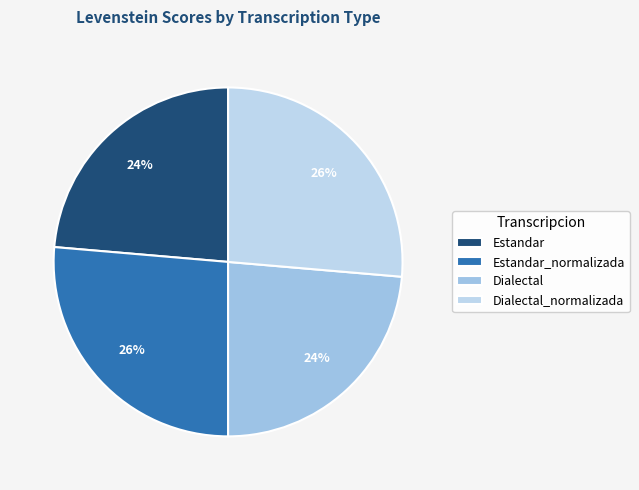

What is the smallest slice in the pie chart?

Estandar